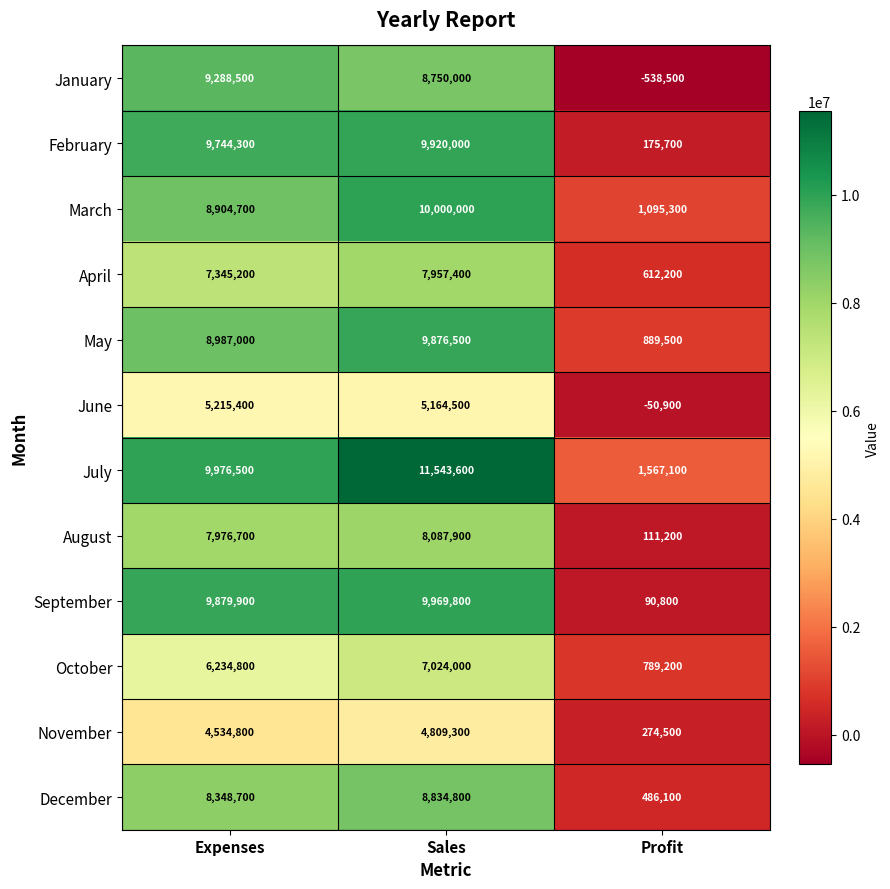

What is the difference between the highest and lowest values at Sales?

6734300